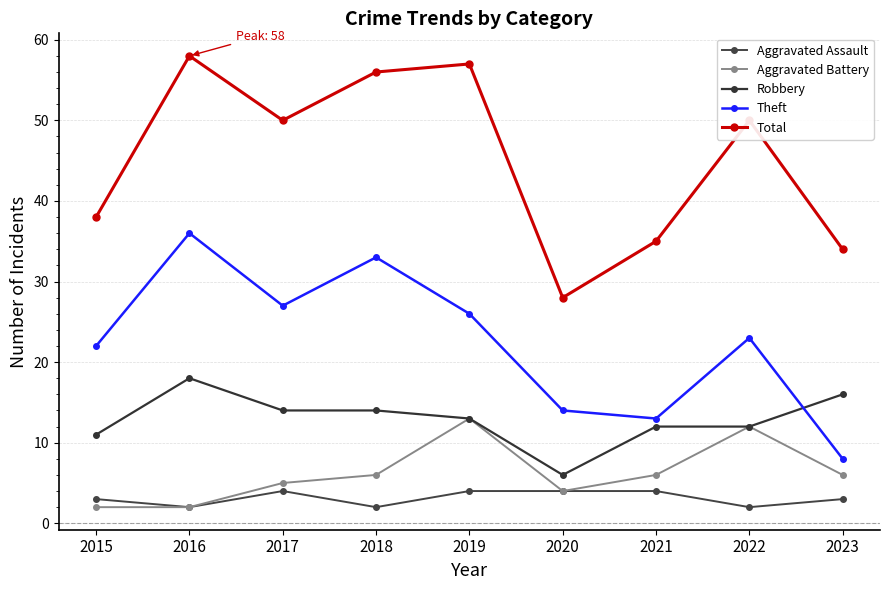

Count the number of data series in this chart.

5